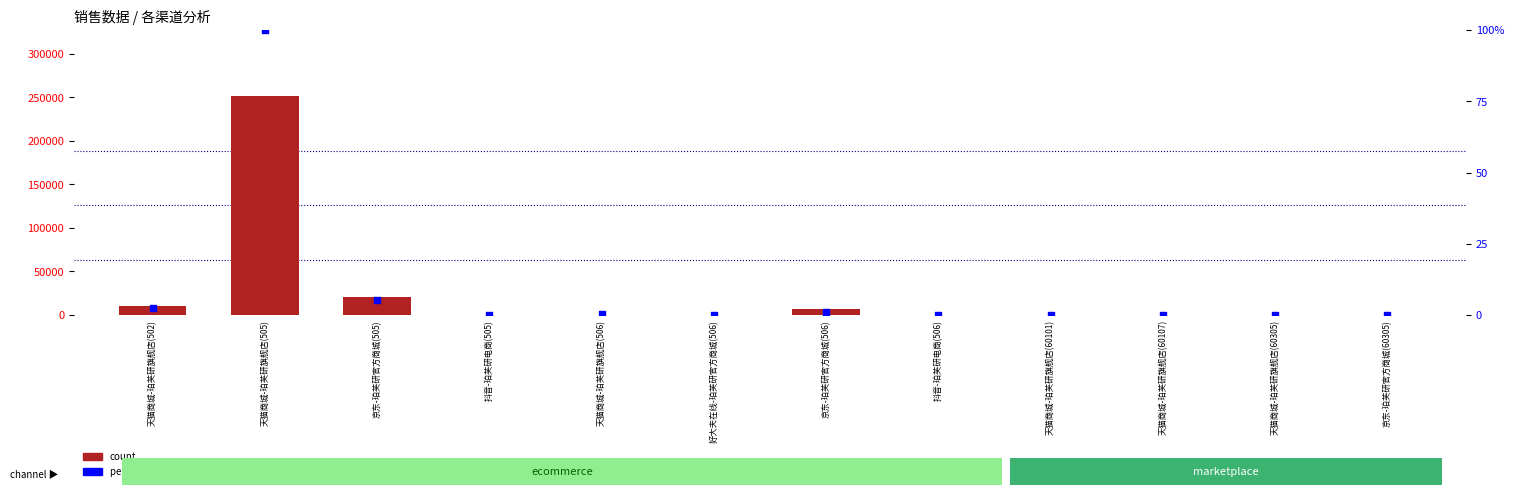

Which series reaches the minimum Y coordinate?

count